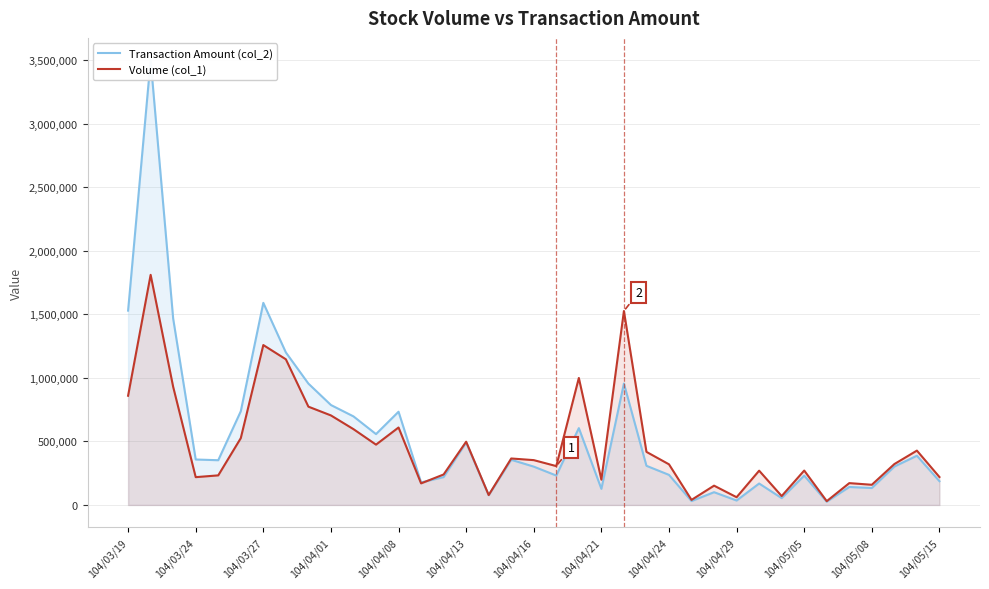

True or false: Transaction Amount (col_2) and Volume (col_1) intersect in this chart.

True